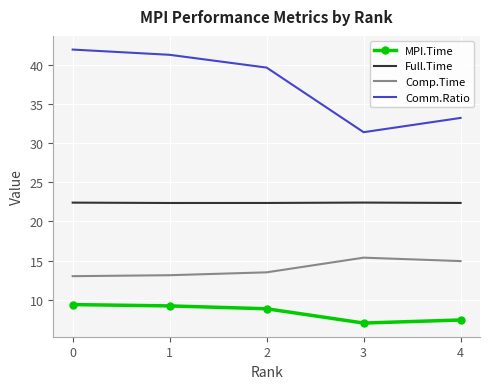

The value of Full.Time at 1 is 22.3. True or false?

True